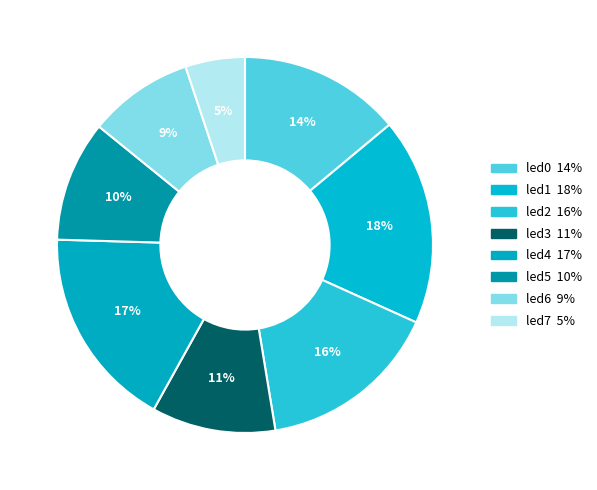

To the nearest percent, what is the average slice percentage?

12%